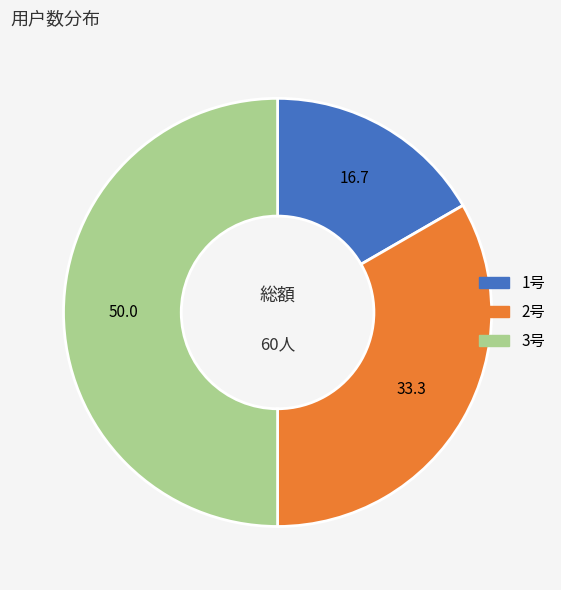

Is it true that 2号 is 33% of the pie?

True